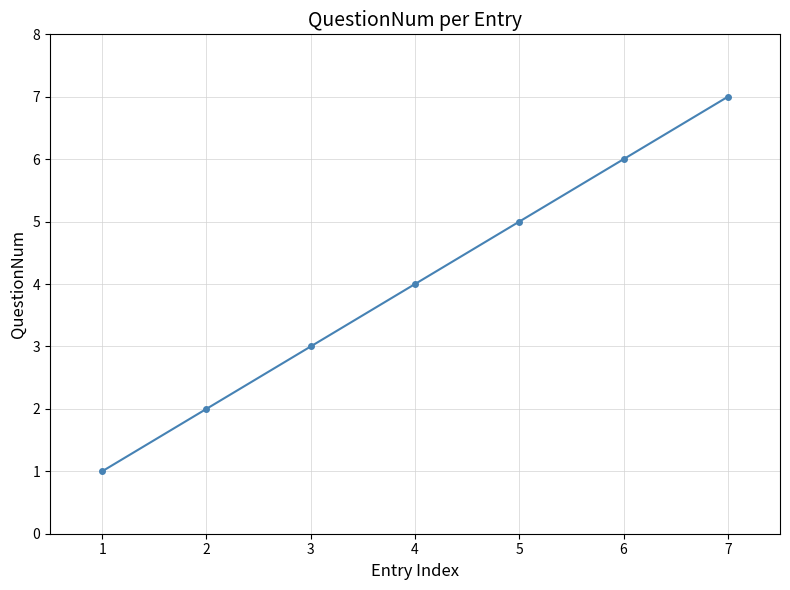

Is this an area chart (filled region under the line)?

No